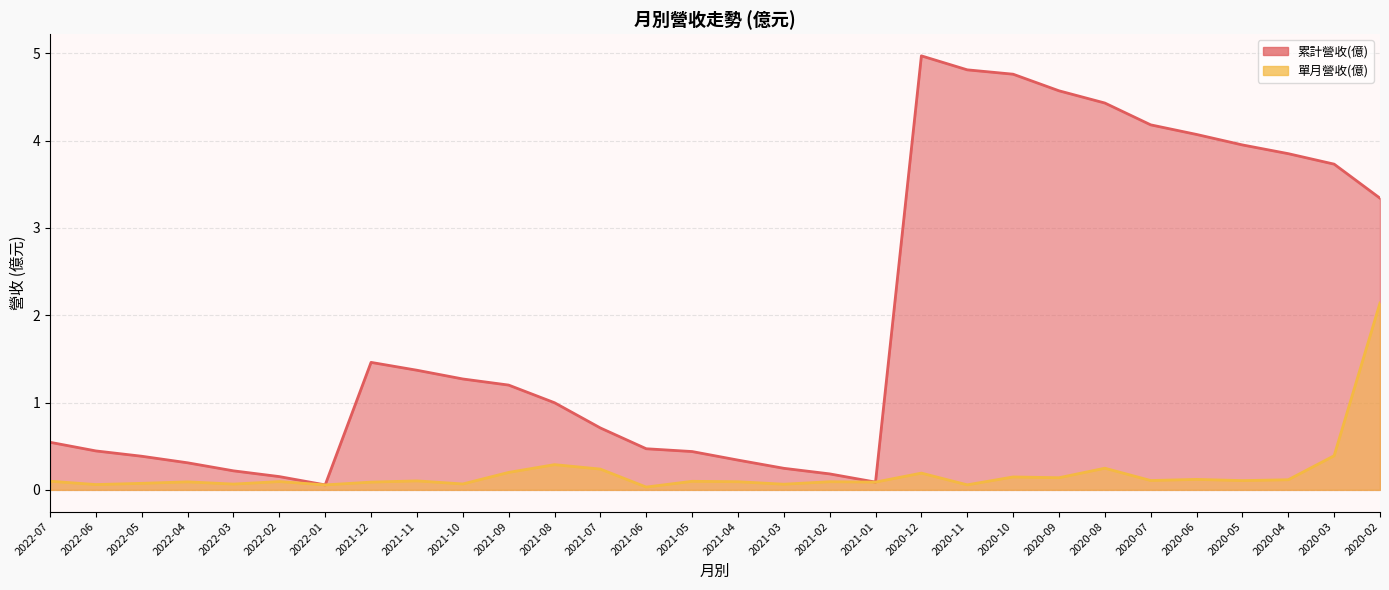

True or false: 累計營收(億) and 單月營收(億) intersect in this chart.

False